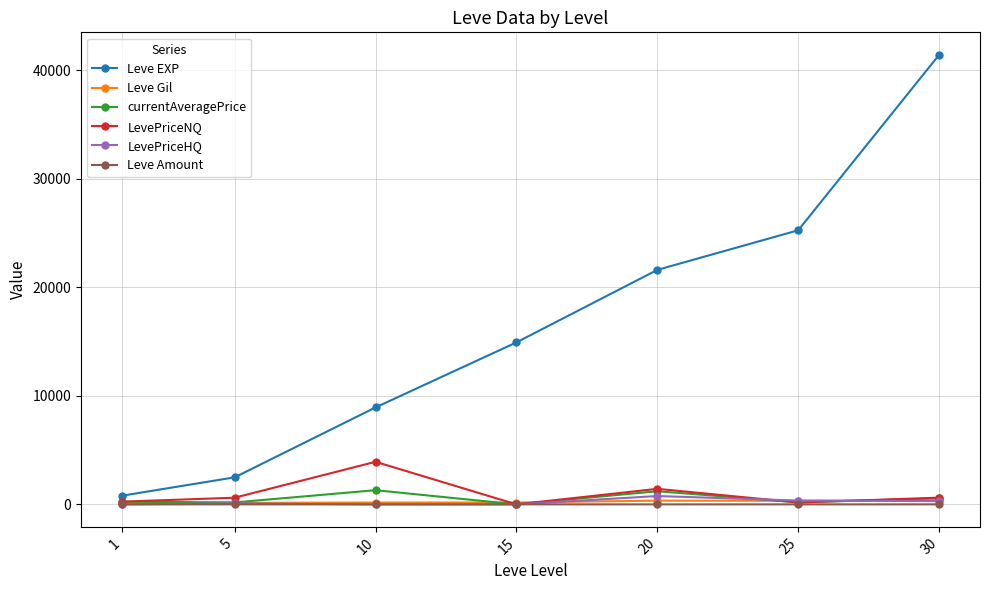

At which category is the sum across all series the highest?

30